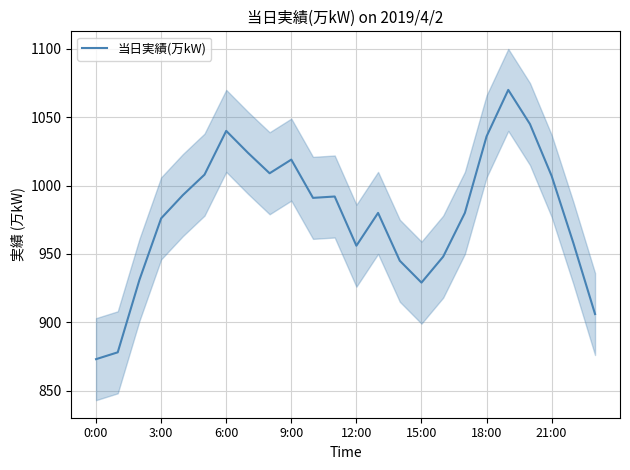

What is the difference between the second highest and second lowest values?

167